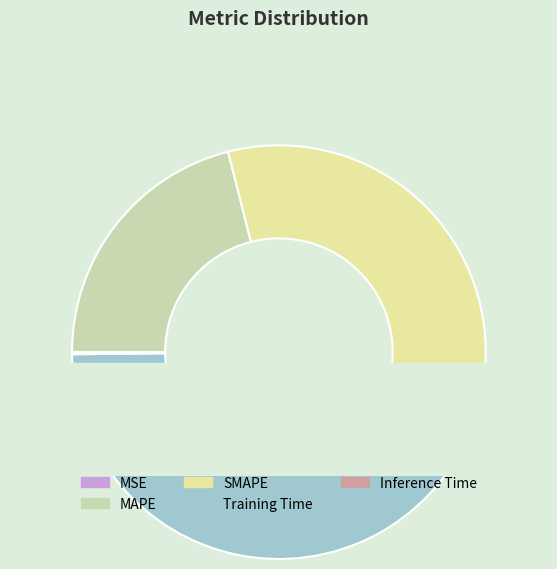

Does any single category account for the majority?

No